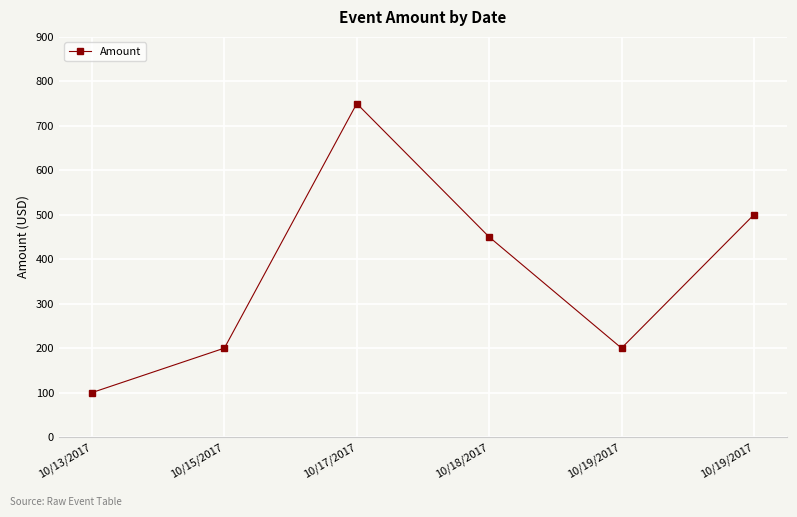

At which label does the data first exceed 450?

10/17/2017